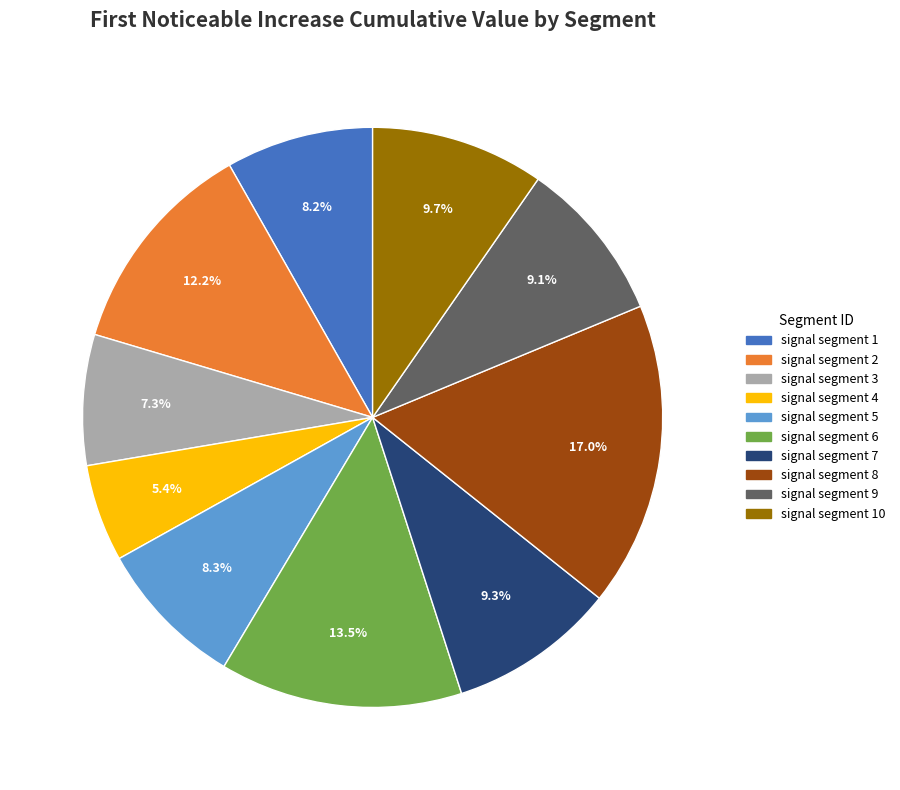

Is there a majority slice in this chart?

No